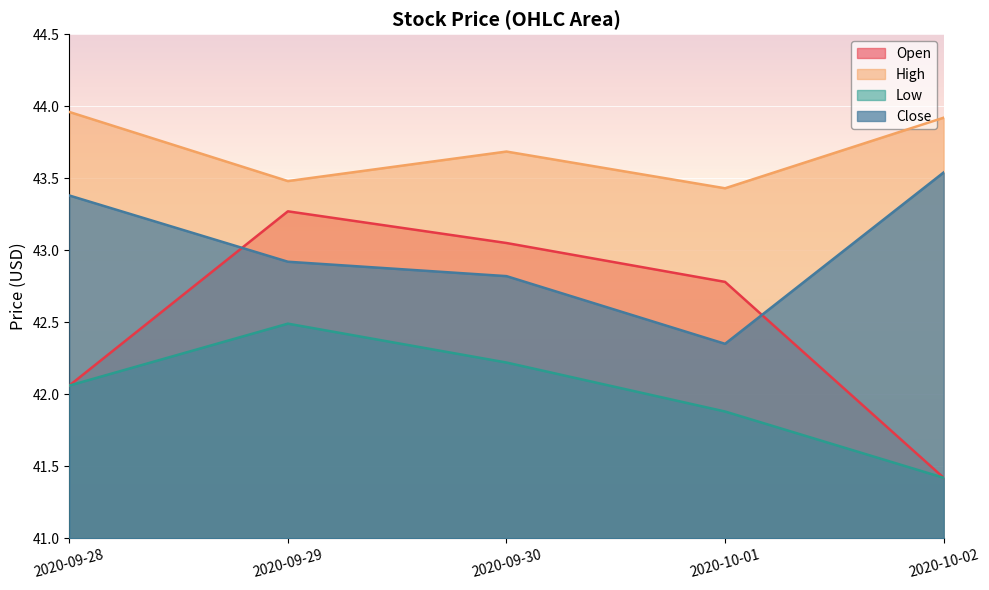

Rank the series by their maximum value, from highest to lowest.

High, Close, Open, Low